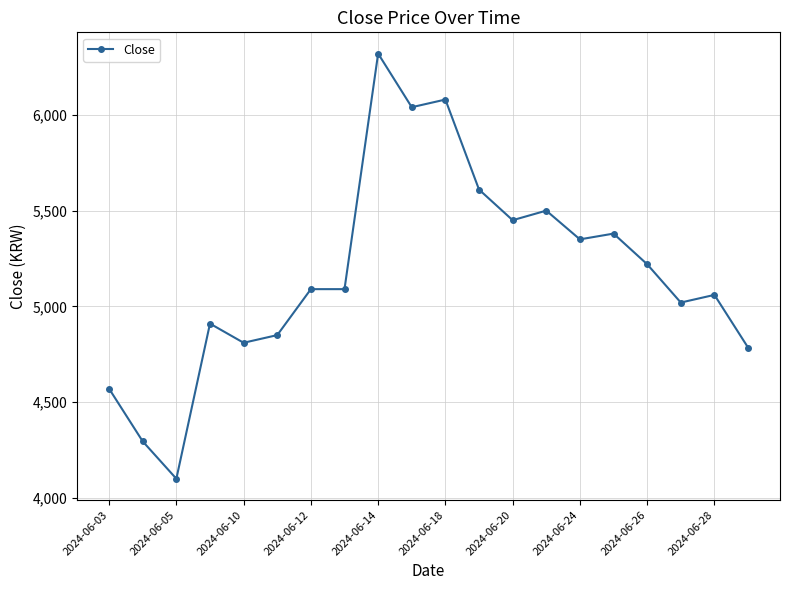

Does the chart have visible grid lines?

Yes